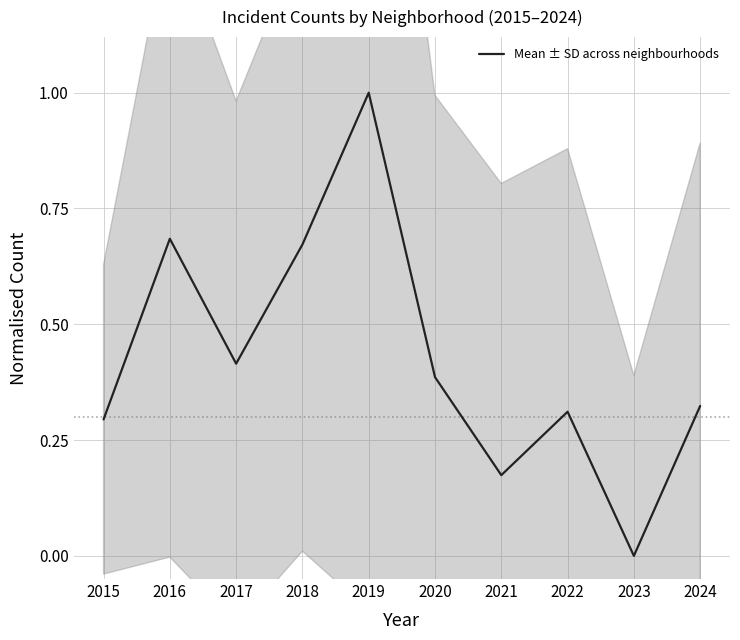

Reading right to left, transcribe all the data shown in this chart.

0.3	0.0	0.3	0.2	0.4	1.0	0.7	0.4	0.7	0.3